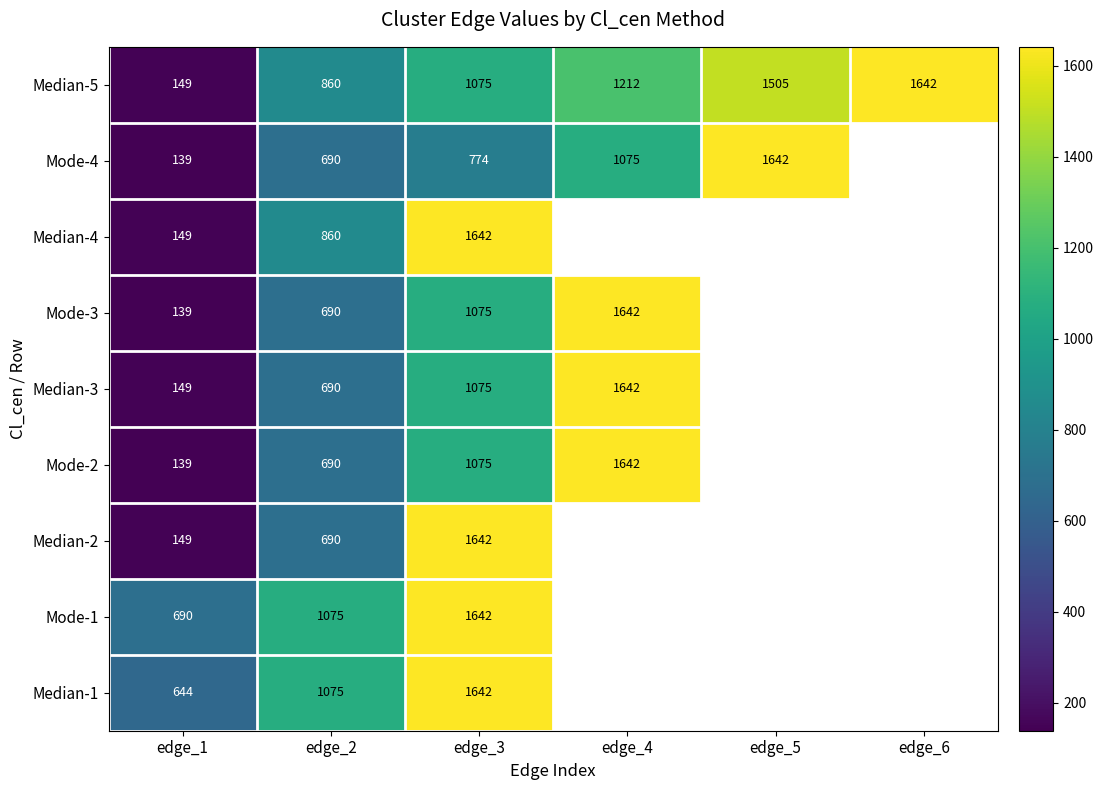

Which has a higher value, edge_2 or edge_5?

edge_5